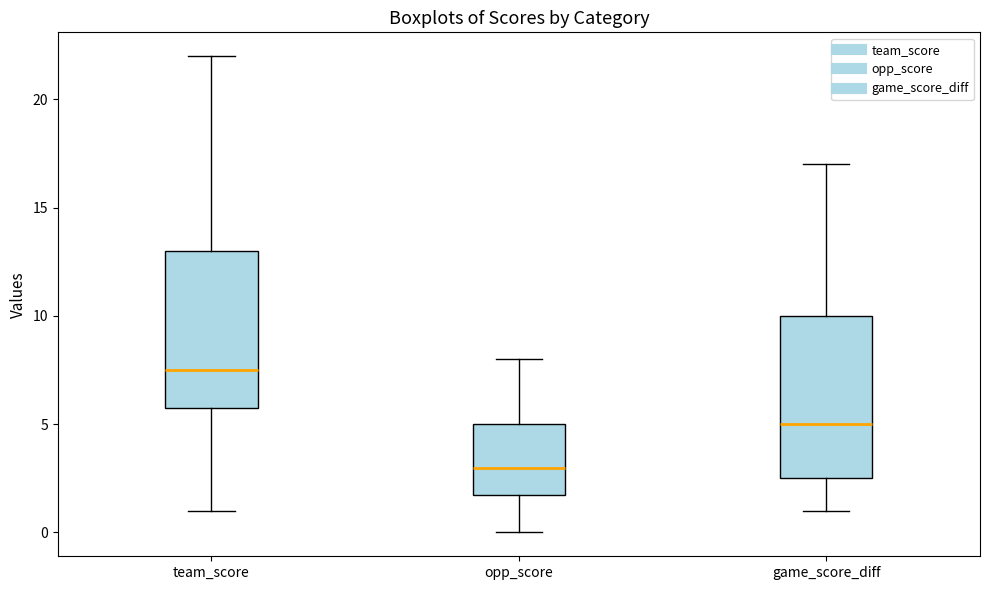

Which box's median line is the lowest?

opp_score